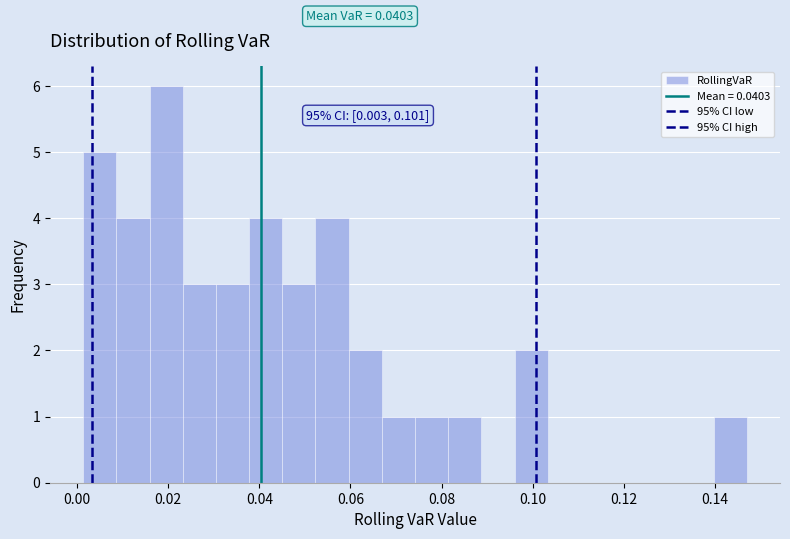

Around what value on the x-axis is the tallest bar? Give the approximate position of its centre, as read against the axis.

0.020